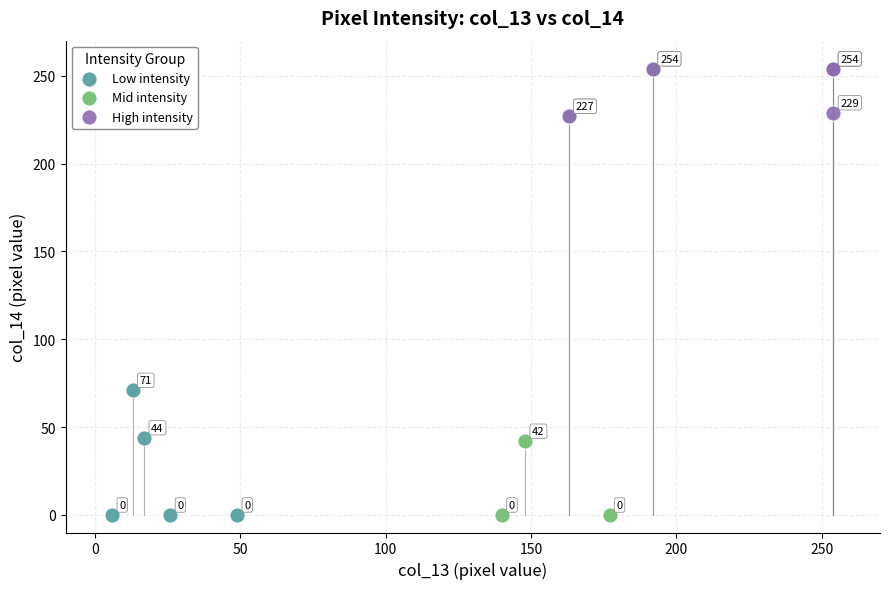

Which series has the largest Y range (max minus min)?

Mid intensity